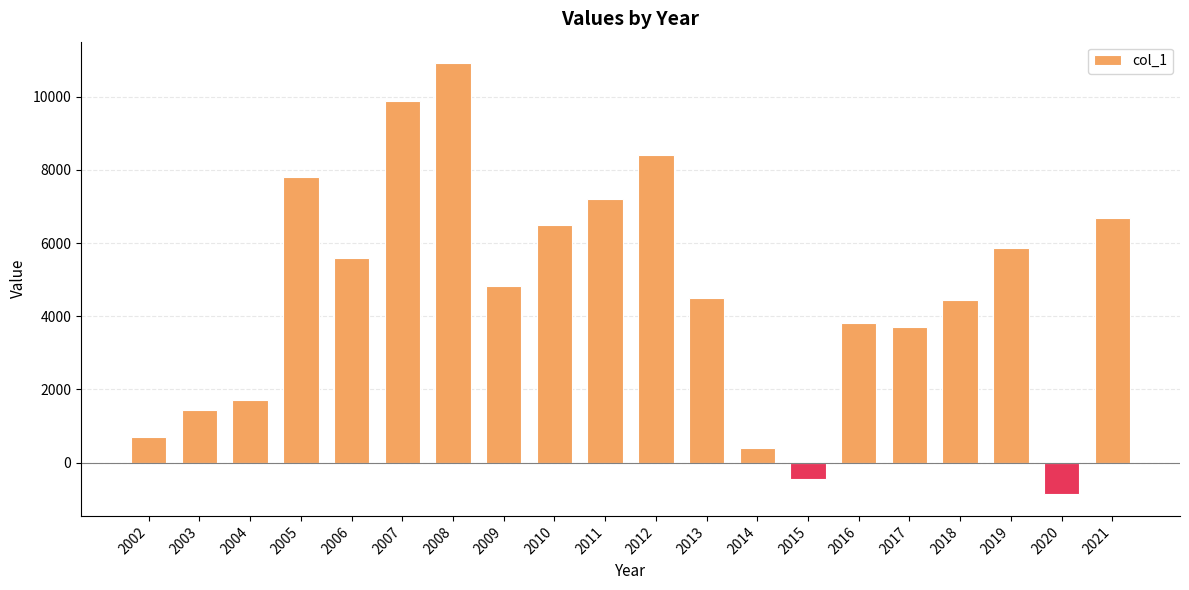

At which category does the chart reach its minimum across all series?

2020